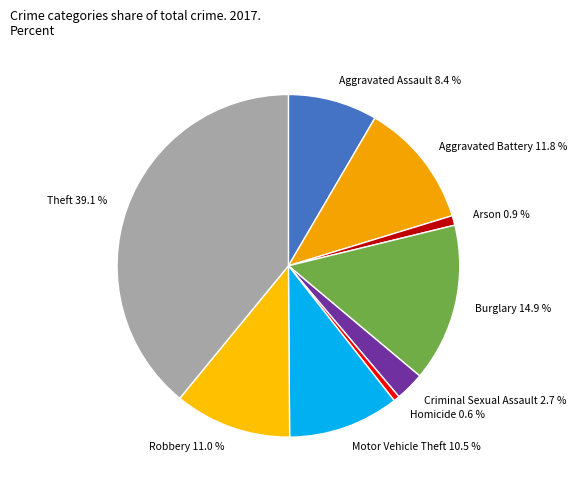

Is Arson 0.9 % the majority of the pie?

No